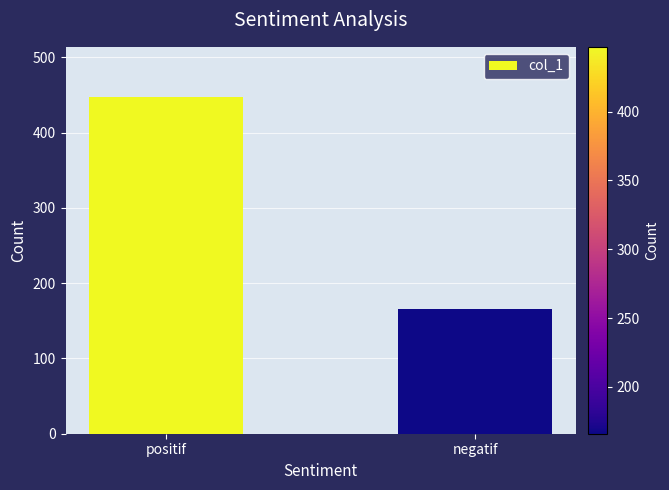

The chart shows a value of 105 at positif. True or false?

False